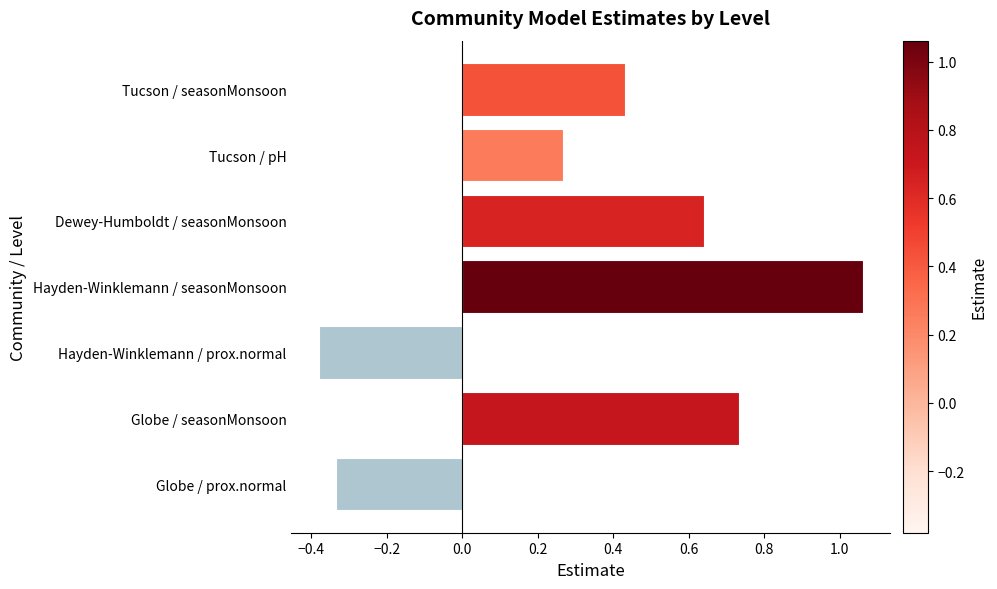

How many bars are there in total?

7